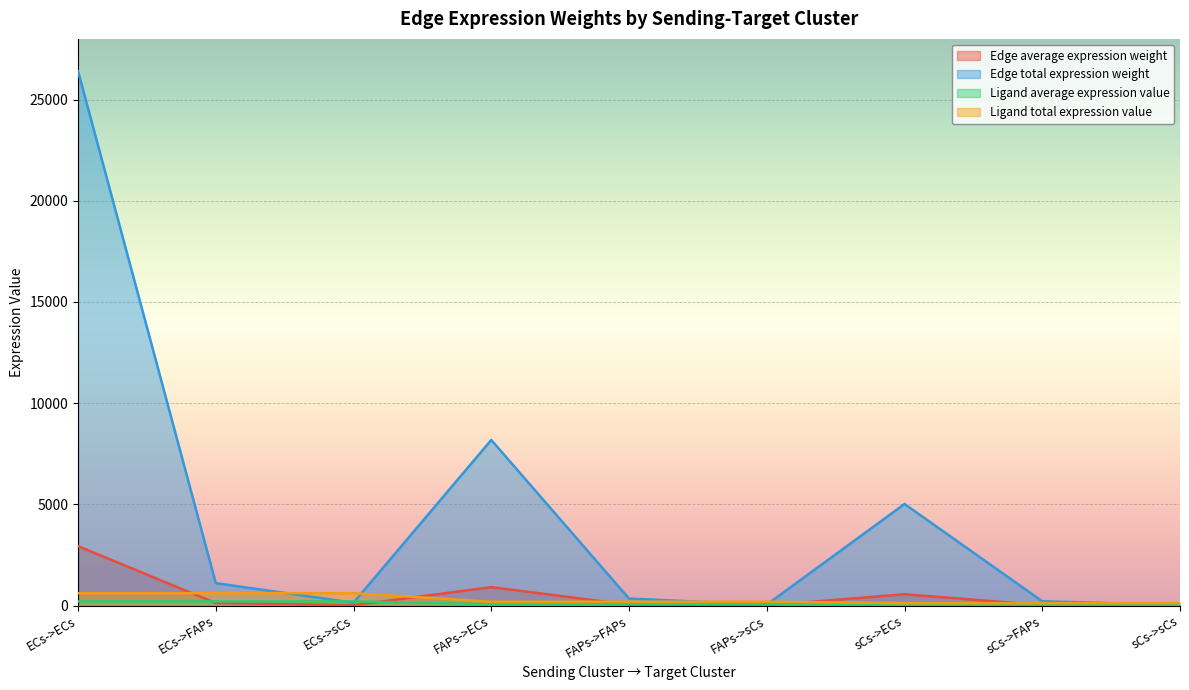

What is the difference between the highest and lowest values at FAPs->sCs?

184.6